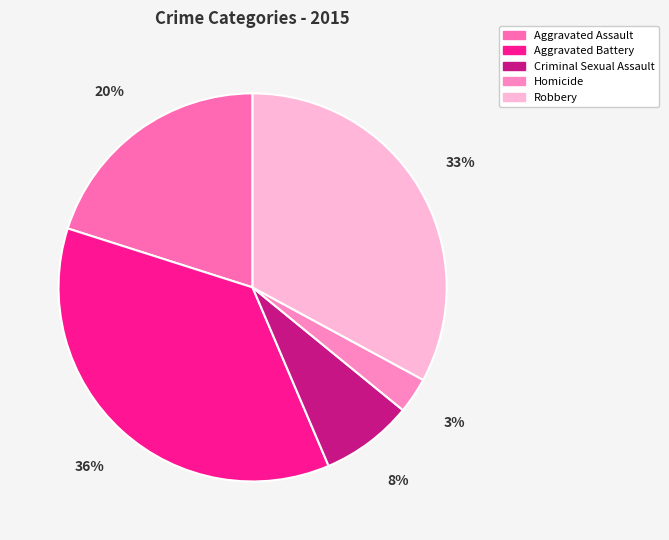

Between Homicide and Aggravated Assault, which is larger?

Aggravated Assault